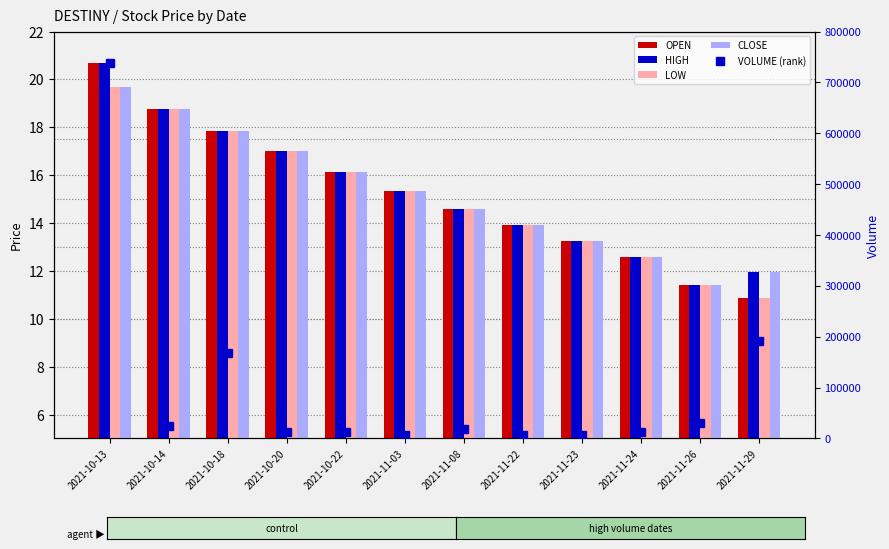

Are the bars grouped side by side (vs. stacked)?

Yes